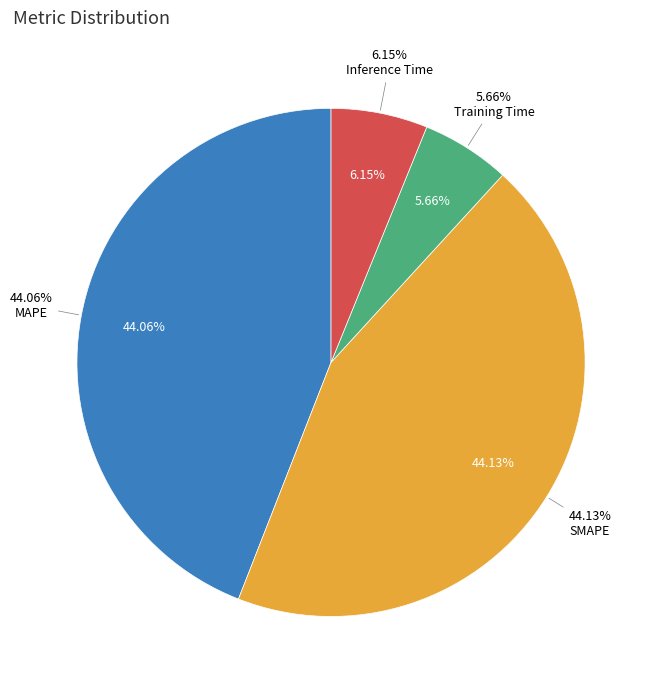

Is there a majority slice in this chart?

No